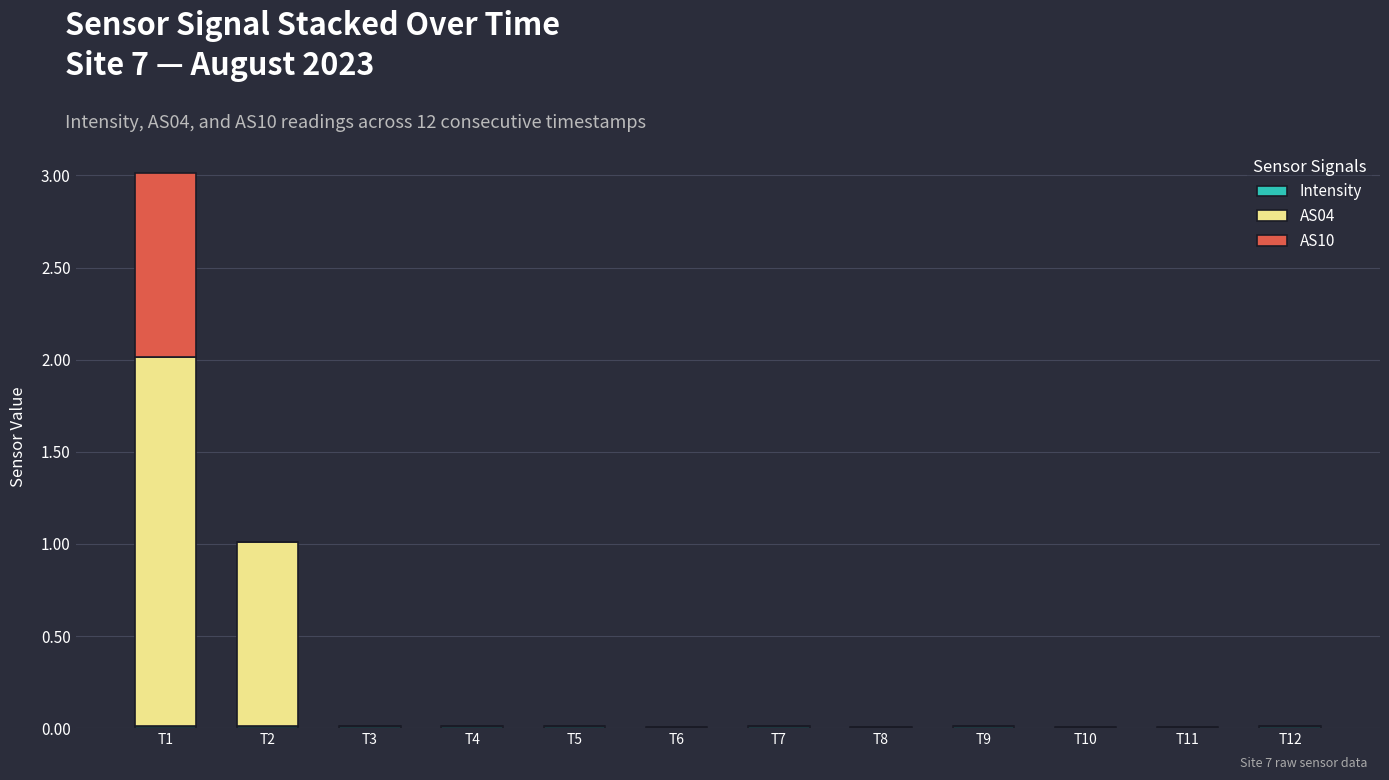

Does the chart contain stacked bars?

Yes